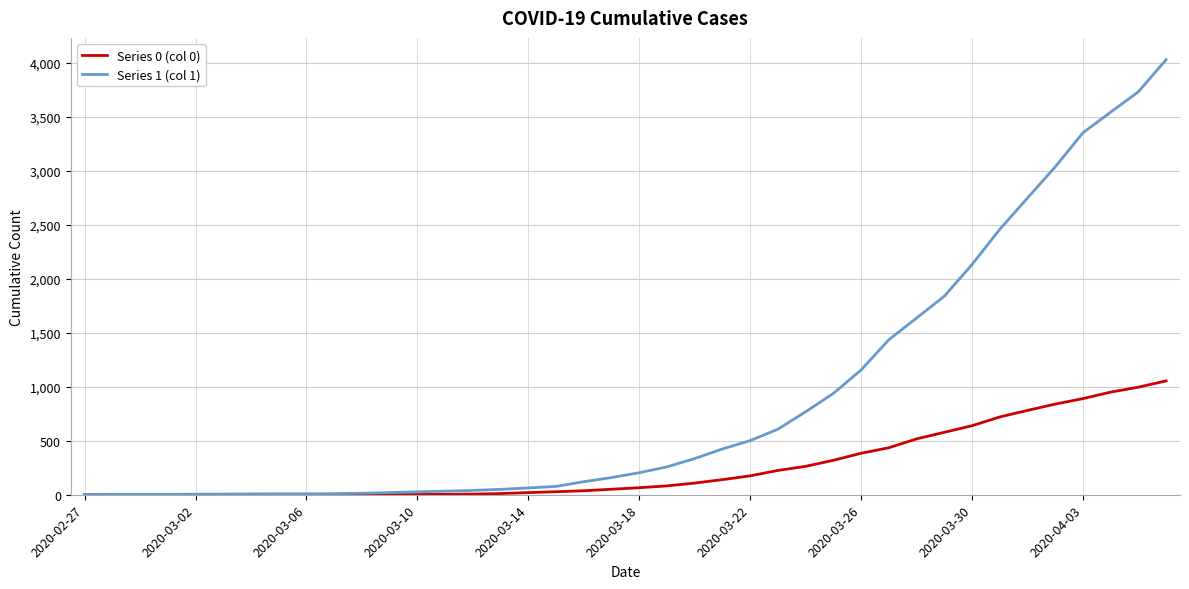

How many lines are shown in the chart?

2